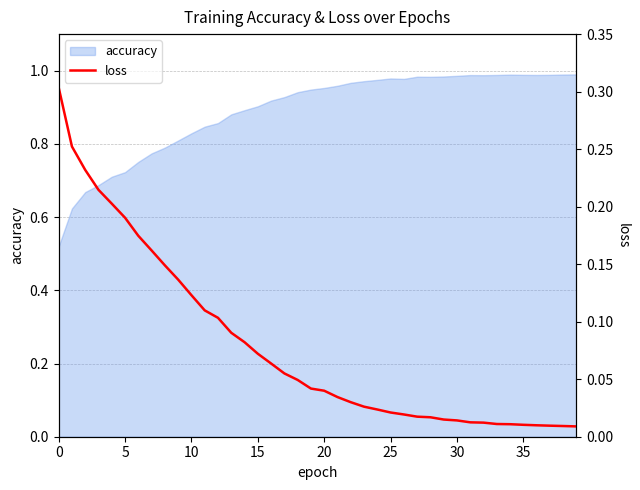

What is the label of the 24th point from the left?

23